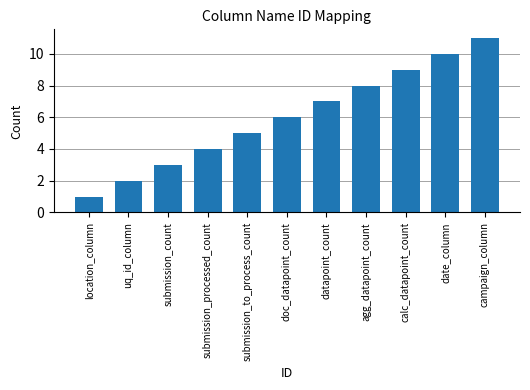

List the labels in order of value, largest first.

campaign_column, date_column, calc_datapoint_count, agg_datapoint_count, datapoint_count, doc_datapoint_count, submission_to_process_count, submission_processed_count, submission_count, uq_id_column, location_column